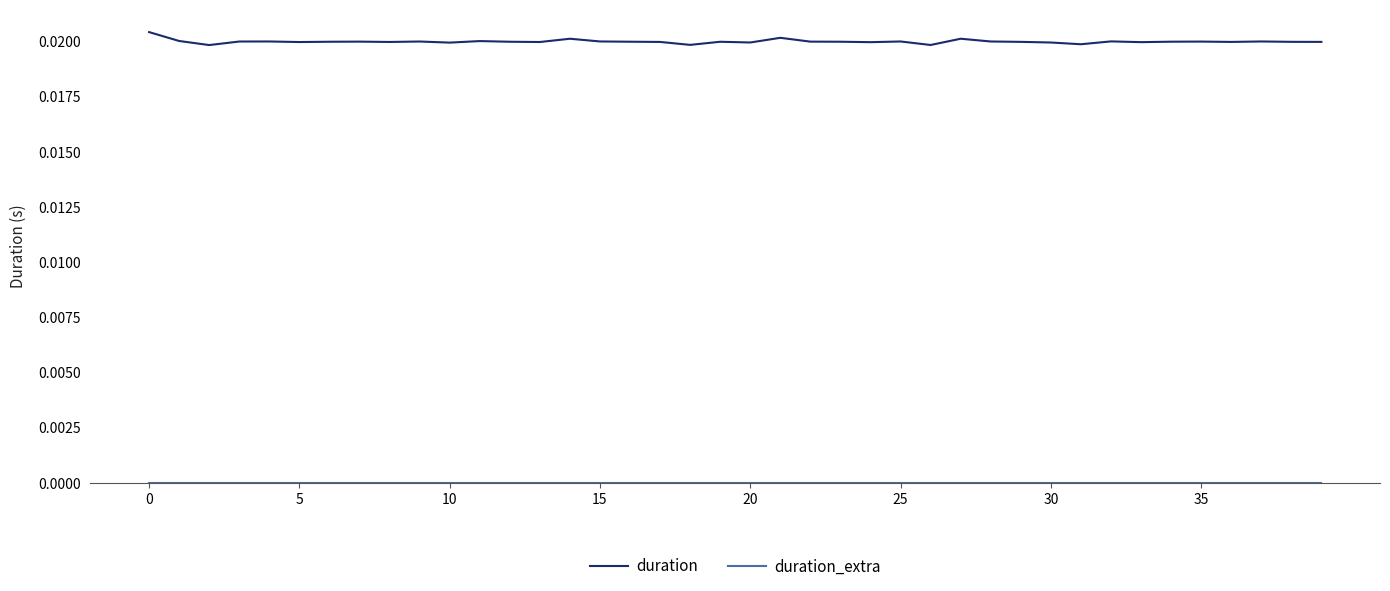

How many lines are shown in the chart?

2